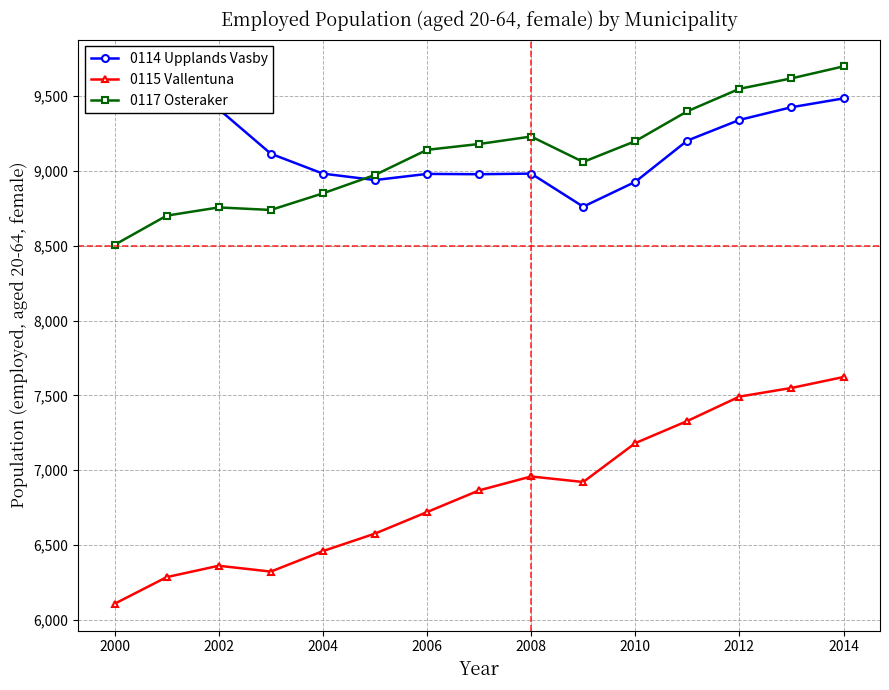

True or false: 0117 Osteraker has more than 0 points higher than both neighbors.

True